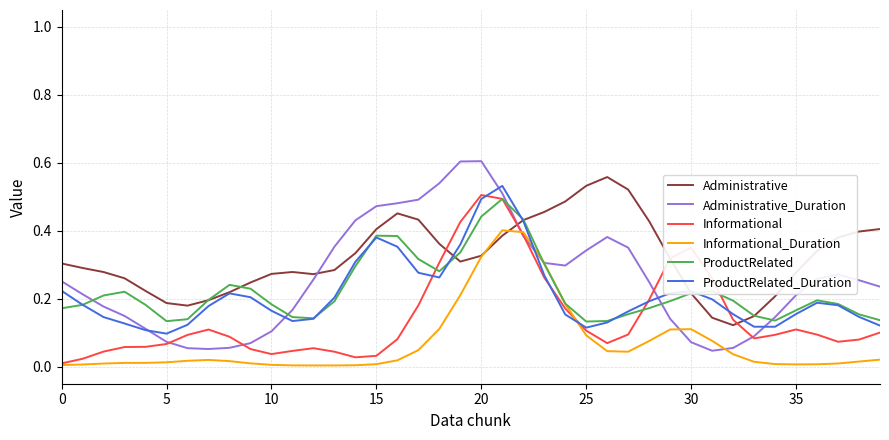

After their last crossing, which series has the higher values: Administrative or Administrative_Duration?

Administrative